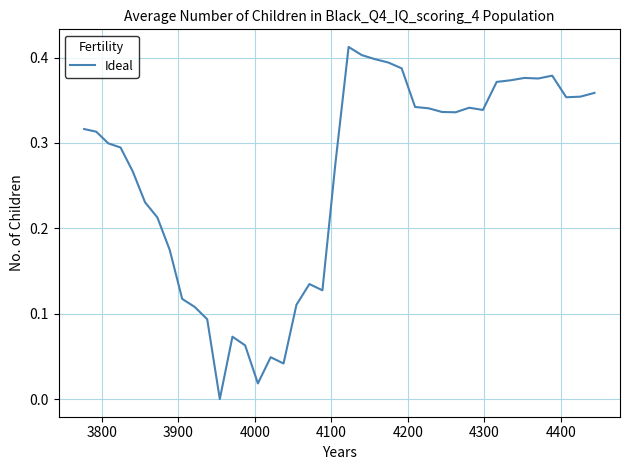

How many points are lower than both their immediate neighbors (excluding endpoints)?

8